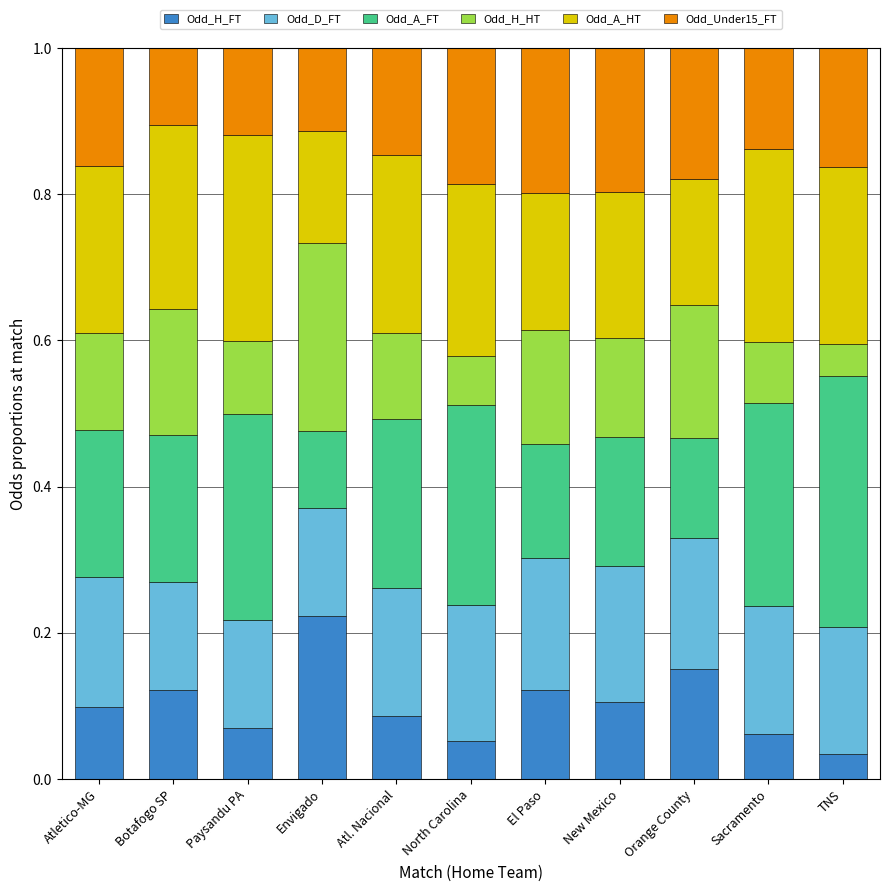

What are all the series names shown in the legend?

Odd_H_FT, Odd_D_FT, Odd_A_FT, Odd_H_HT, Odd_A_HT, Odd_Under15_FT